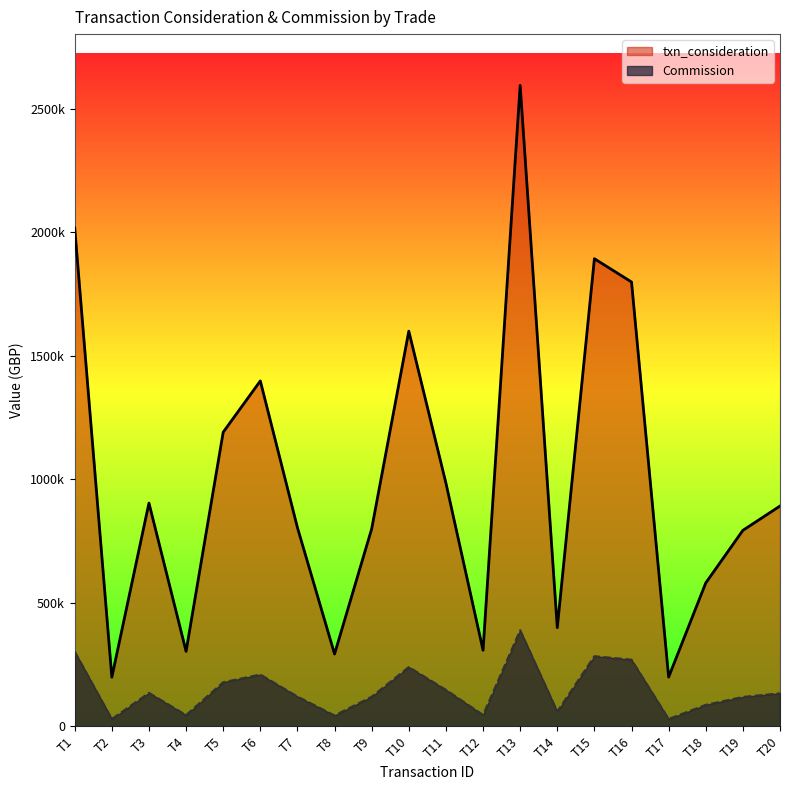

What is the approximate value of txn_consideration at T19?

793092.0